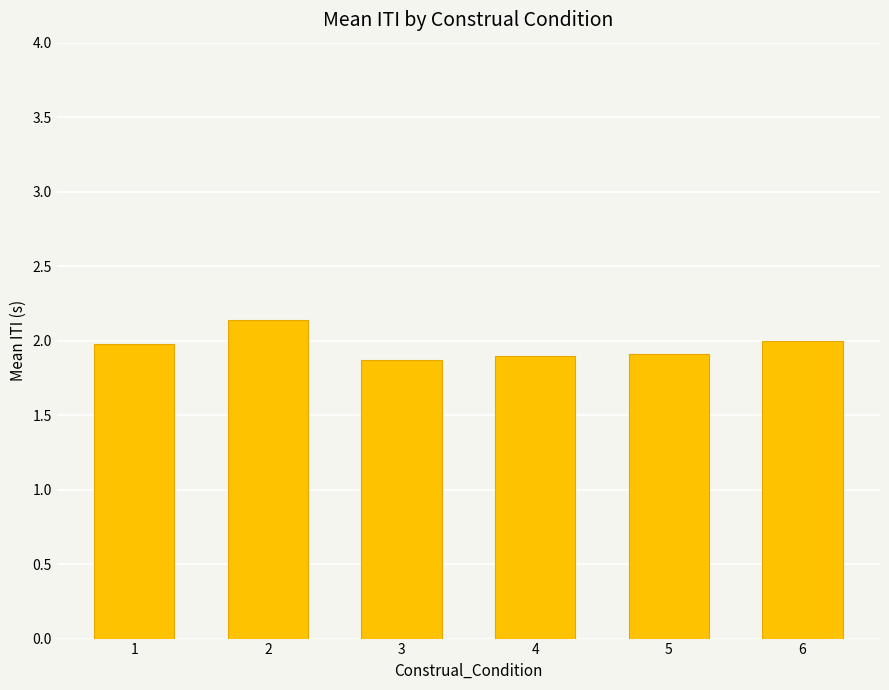

Which has a higher value, 2 or 4?

2